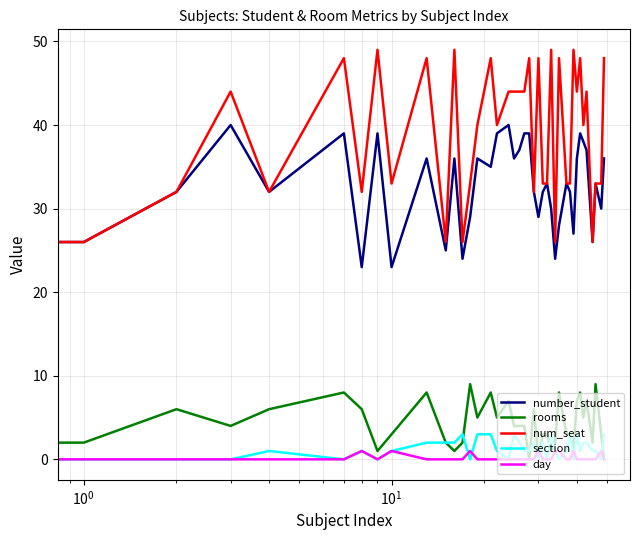

What is the difference between the second highest and minimum values in the day series?

1